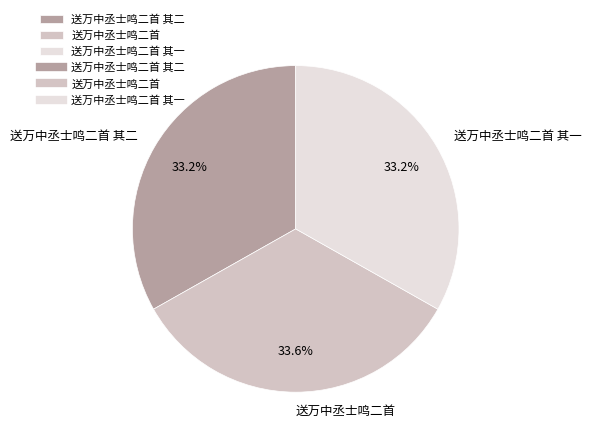

Approximately how many times larger is the value at 送万中丞士鸣二首 compared to 送万中丞士鸣二首 其一?

1.0